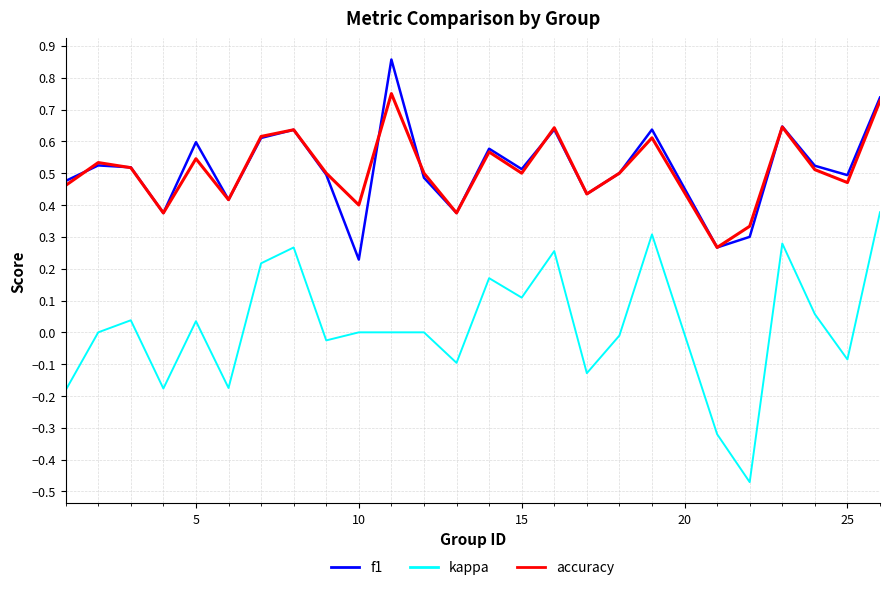

Rank the series by their maximum value, from highest to lowest.

f1, accuracy, kappa